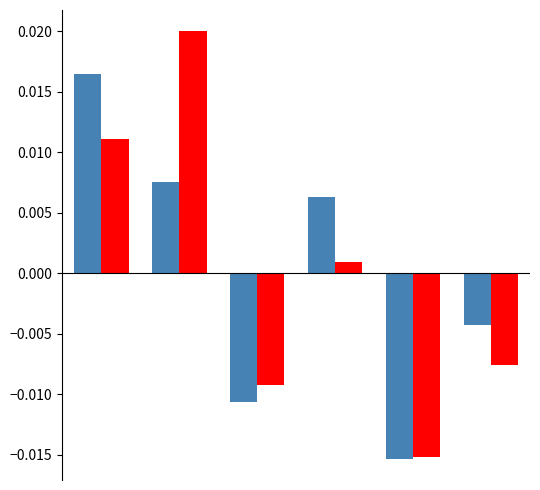

How many groups of bars are there?

6